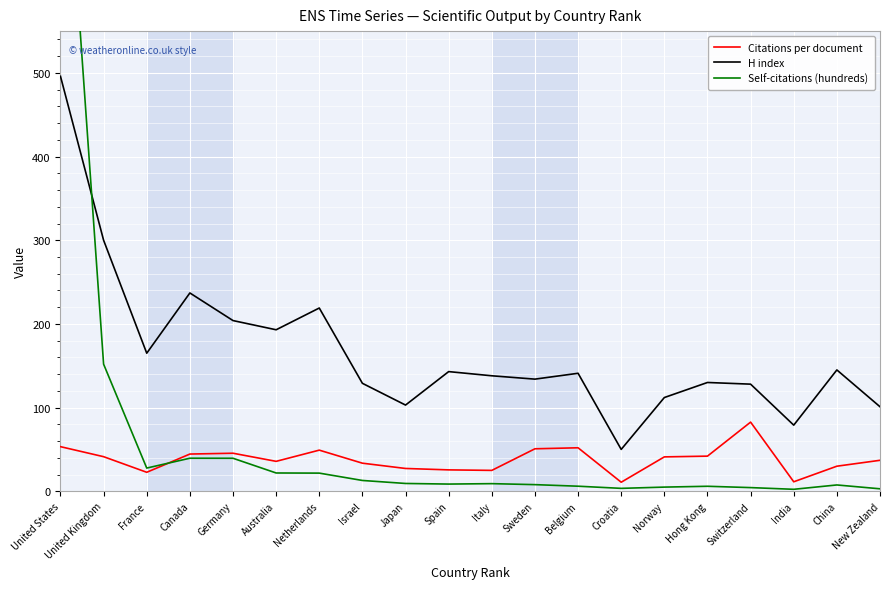

What is the value of the Citations per document point at the 2nd from the left?

41.3